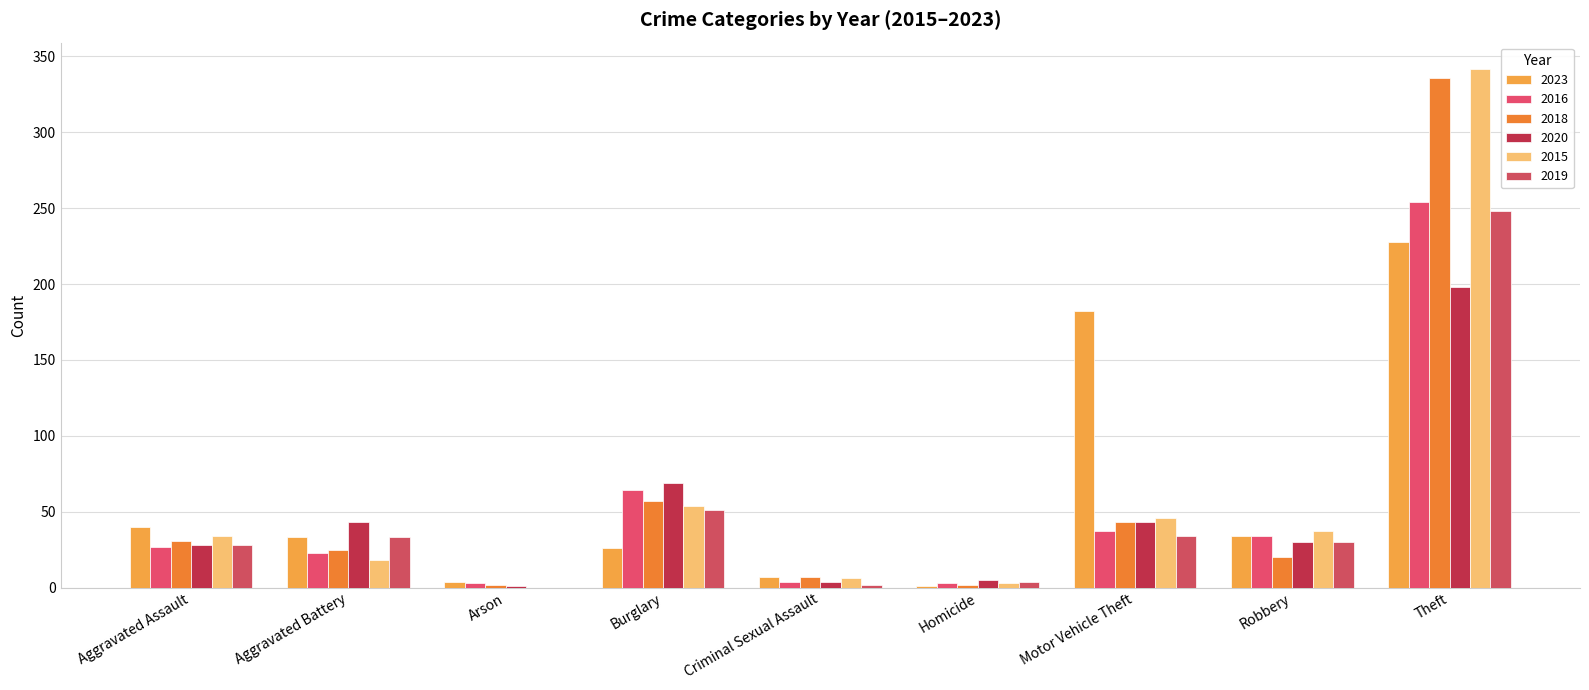

Is it true that 2019 equals 248 at Theft?

True